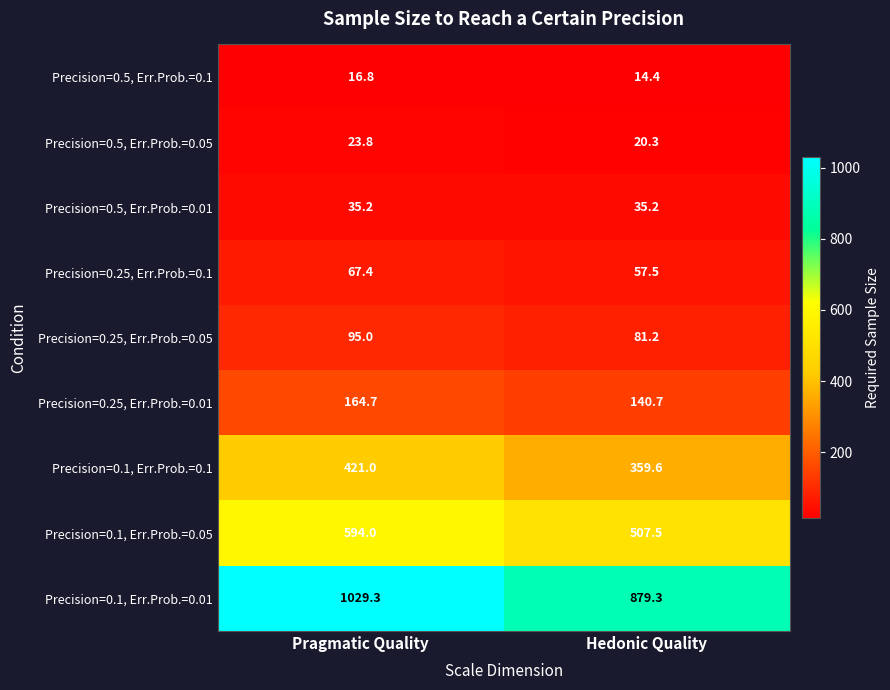

What is the sum of the Precision=0.5, Err.Prob.=0.01 values at Pragmatic Quality and Hedonic Quality?

70.4